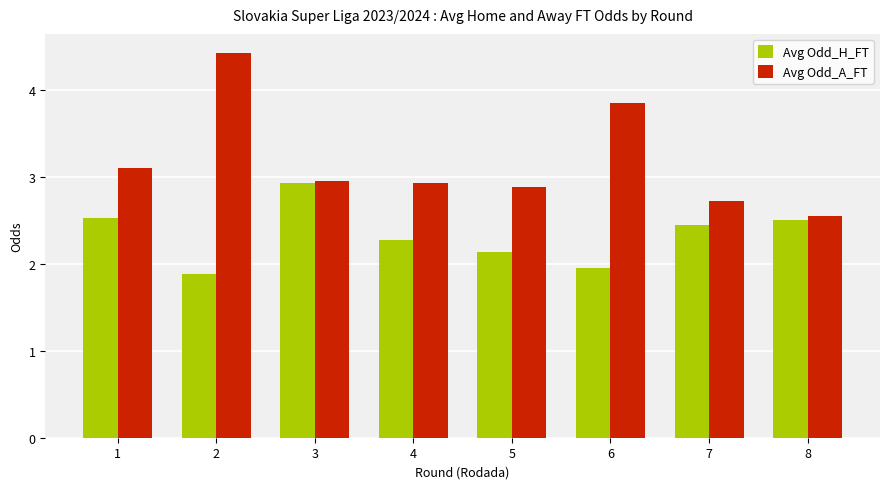

What value does the Avg Odd_A_FT series have at 5?

2.9